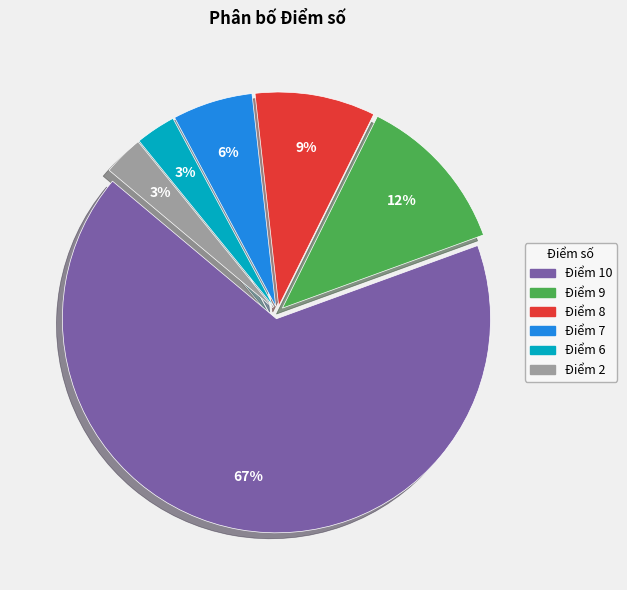

To the nearest percent, what is the difference between the largest and smallest slice percentages?

64%